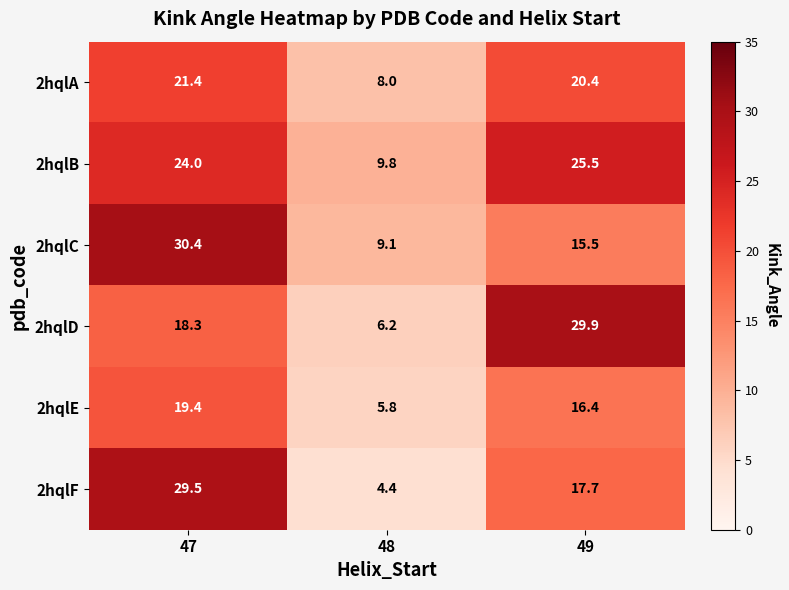

What is the difference between the highest and lowest values at 48?

5.4